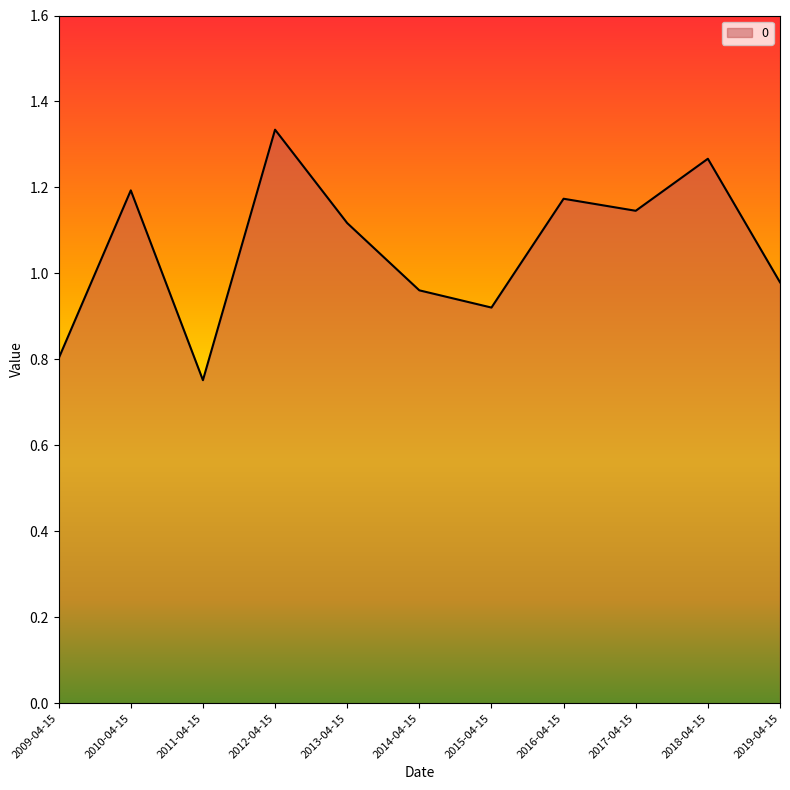

Which has a higher value, 2013-04-15 or 2014-04-15?

2013-04-15